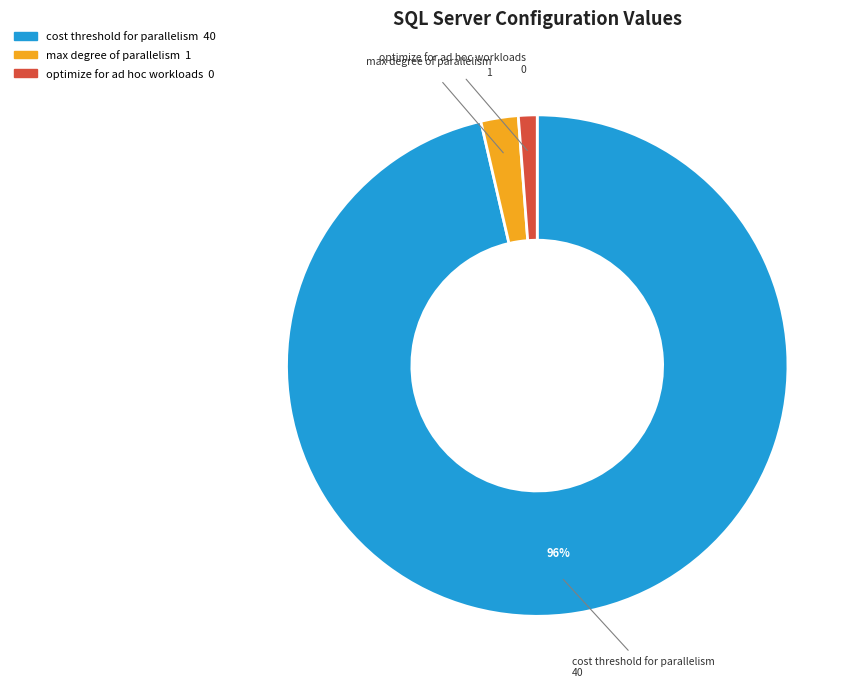

Is it true that max degree of parallelism is 2% of the pie?

True